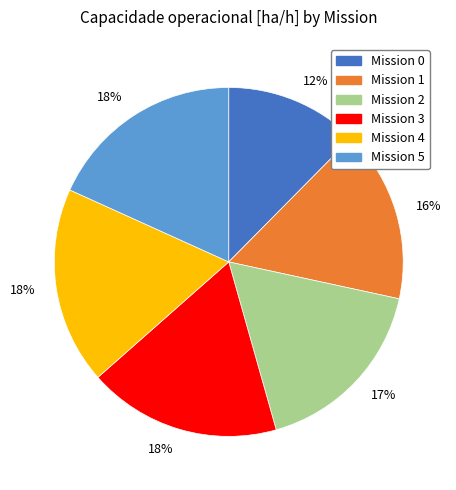

How many slices are in this pie chart?

6